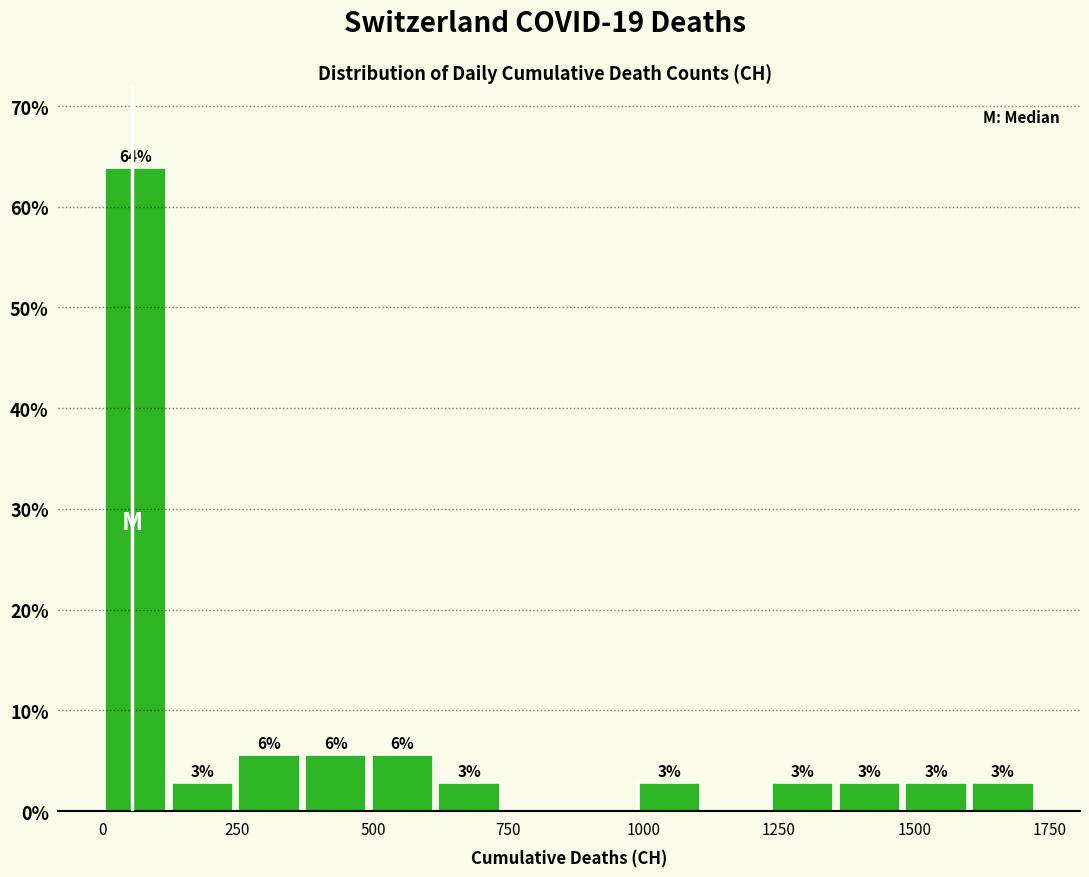

Around what value on the x-axis is the tallest bar? Give the approximate position of its centre, as read against the axis.

50